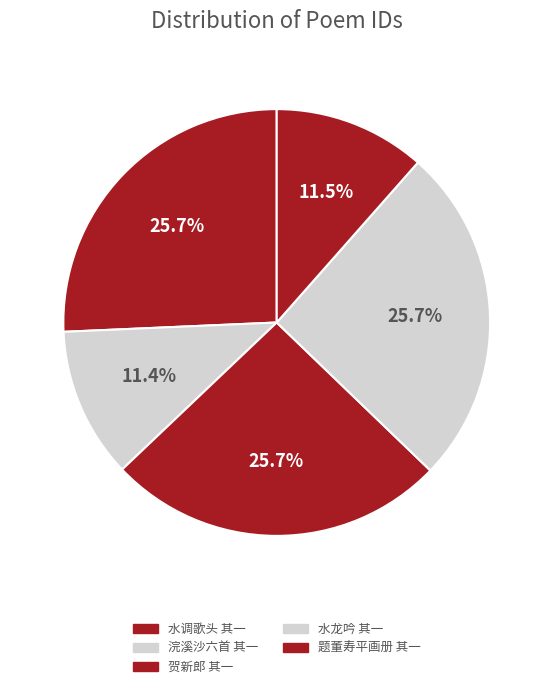

Count the number of slices in the pie.

5